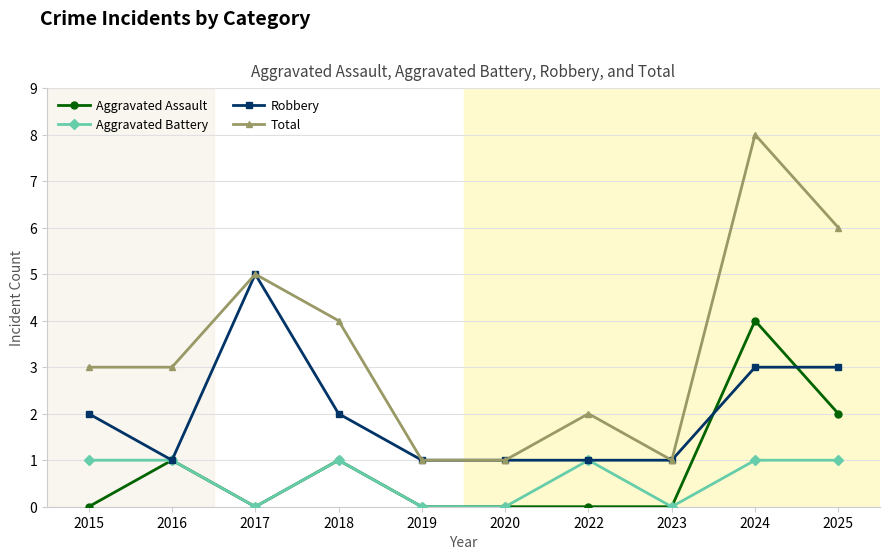

What is the total value across all series at 2022?

4